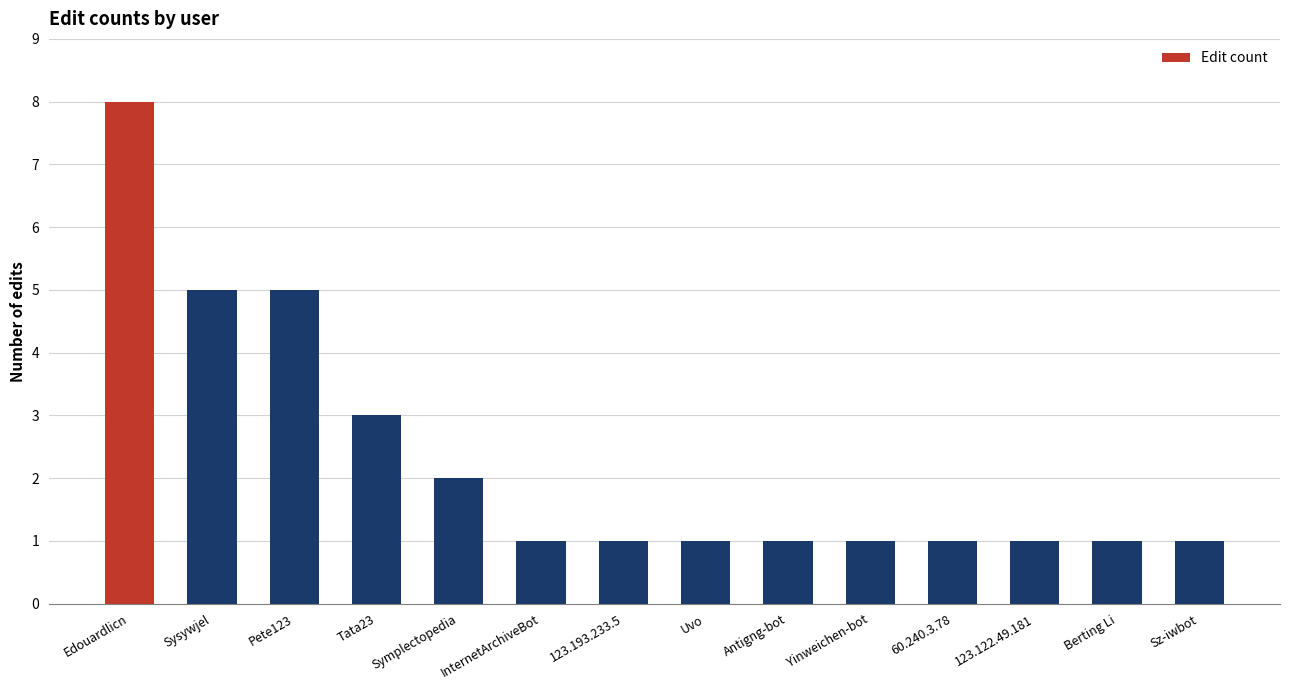

True or false: the data shows 8 at Edouardlicn.

True